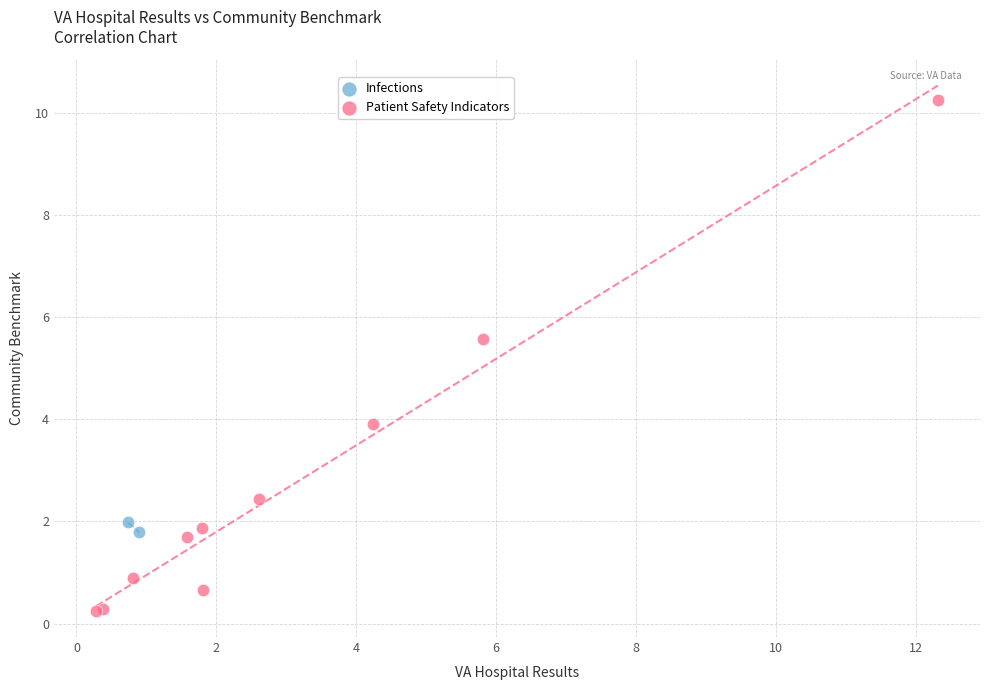

What are all the series names shown in the legend?

Infections, Patient Safety Indicators